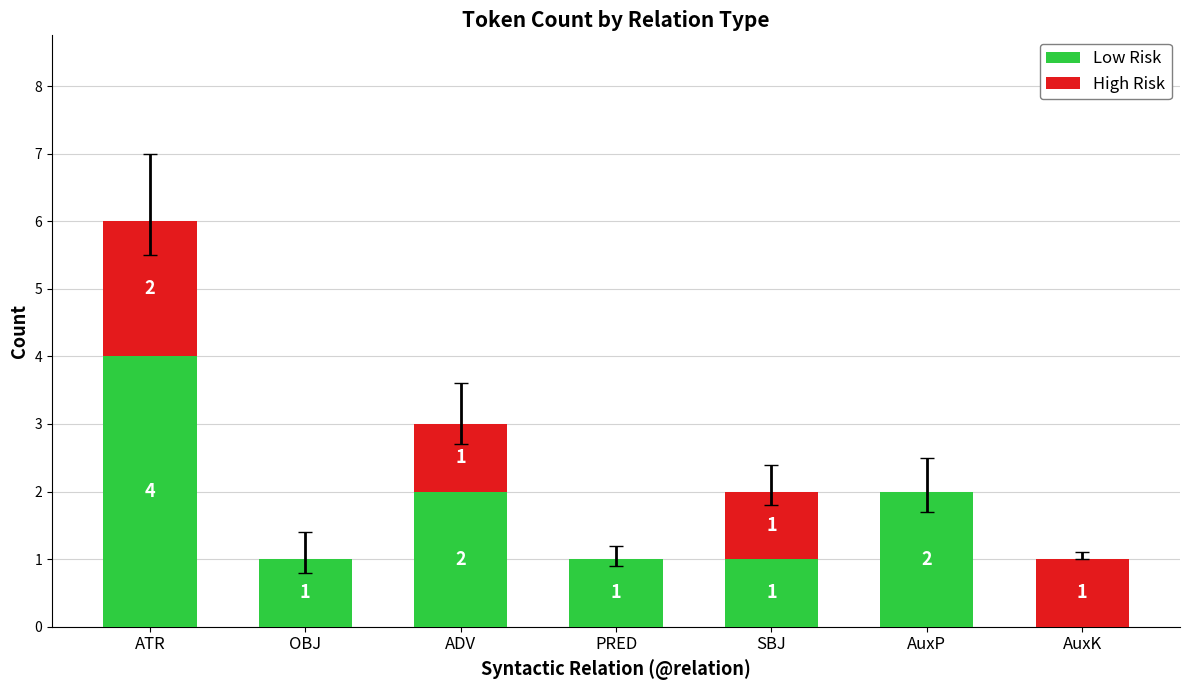

Which category has the highest value in the Low Risk series?

ATR